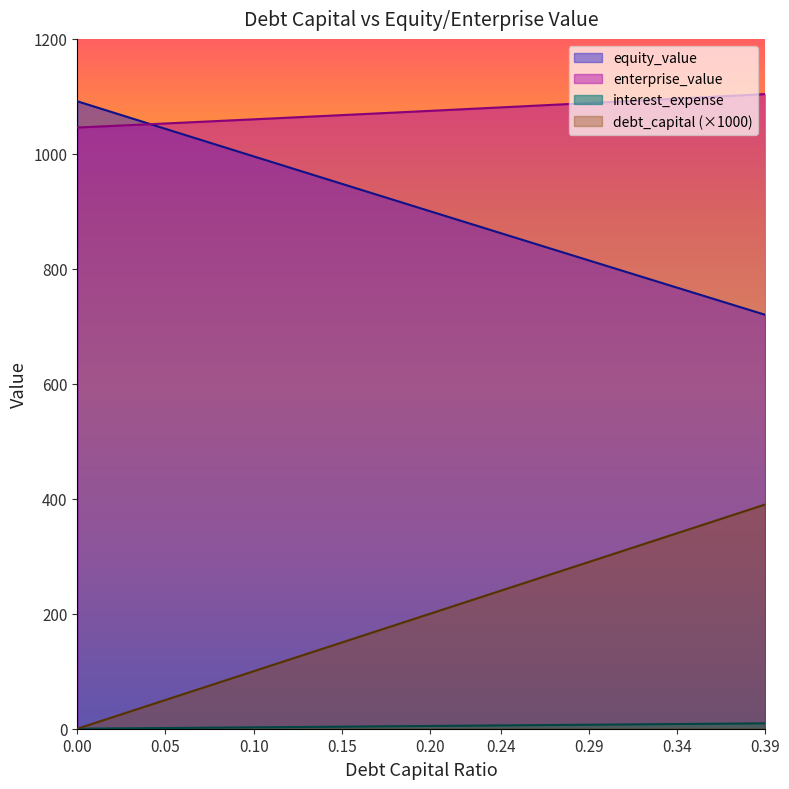

Which category has the highest value in the enterprise_value series?

0.39